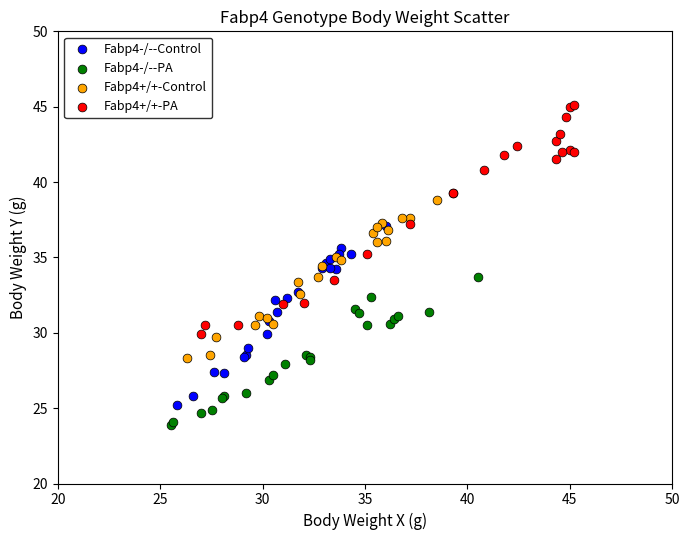

What are all the series names shown in the legend?

Fabp4-/--Control, Fabp4-/--PA, Fabp4+/+-Control, Fabp4+/+-PA